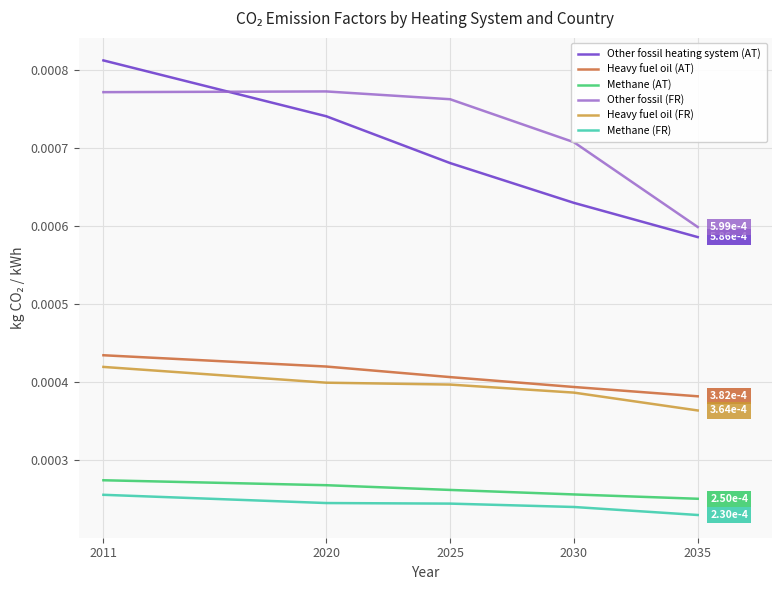

True or false: Heavy fuel oil (AT) and Other fossil (FR) cross at least once.

False